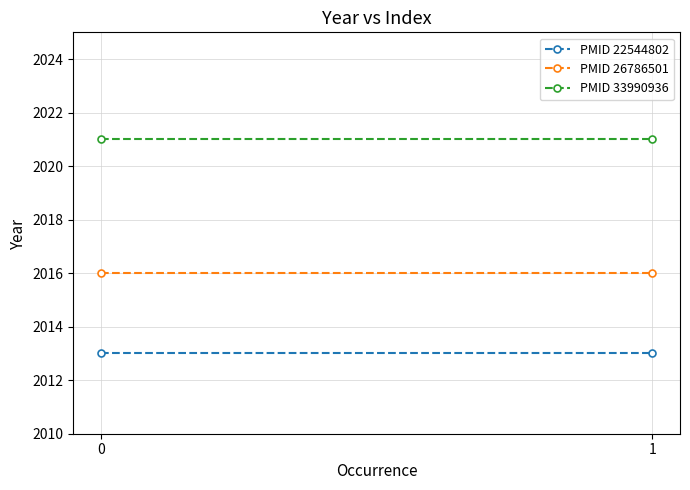

Which series changed the most between 0 and 1?

PMID 22544802